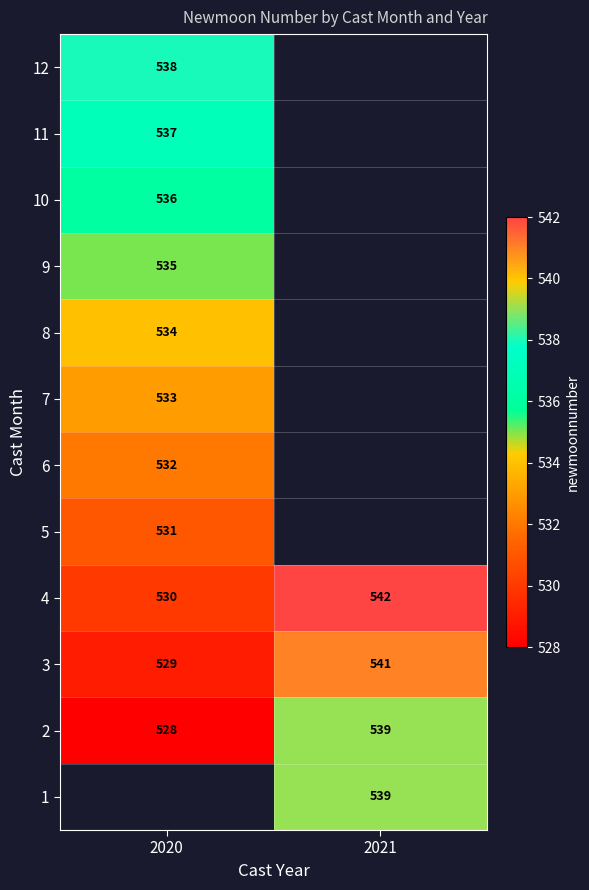

How many series are shown in this chart?

12